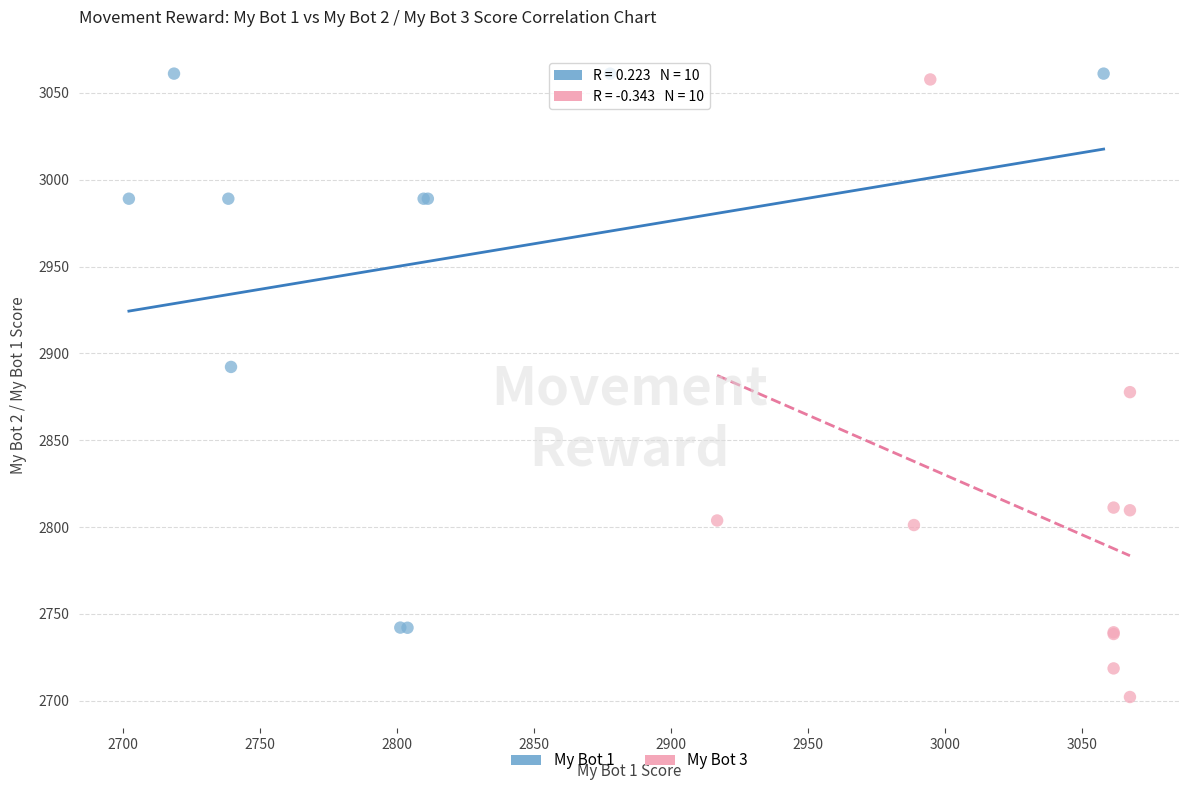

Which series has the largest Y range (max minus min)?

My Bot 3